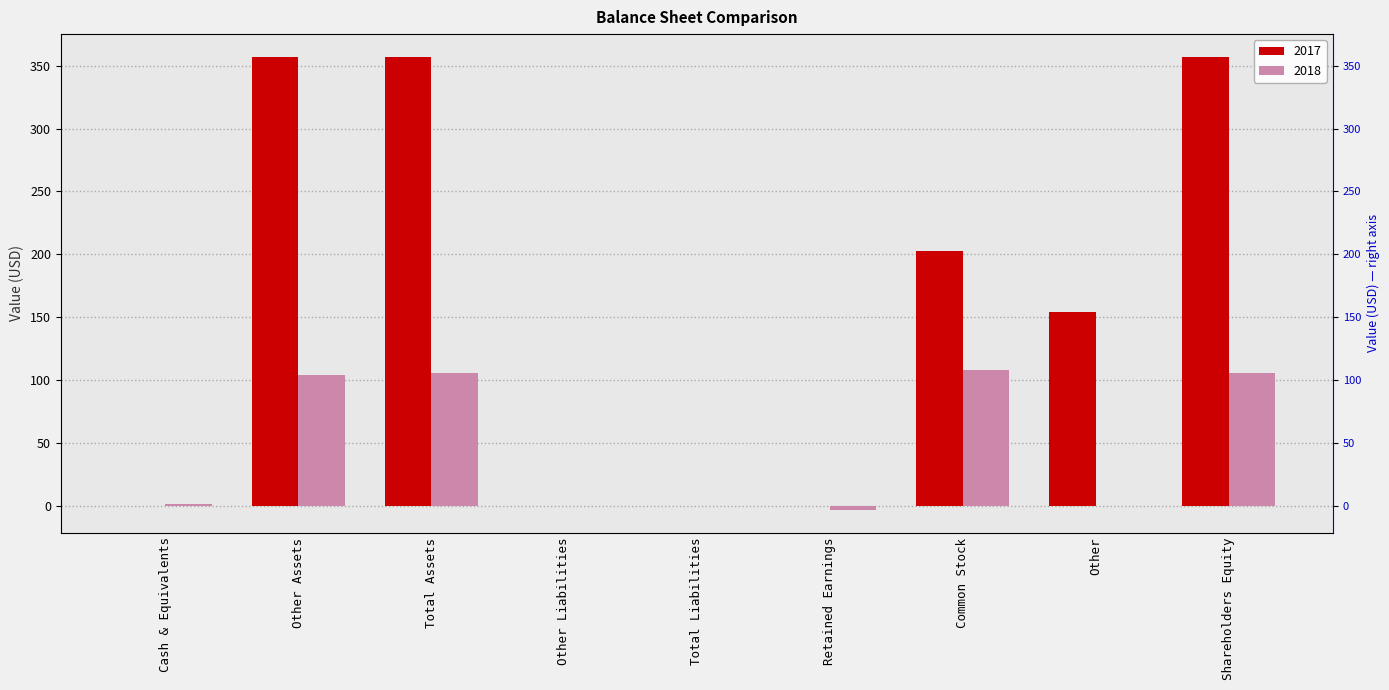

What is the label of the 4th bar from the right?

Retained Earnings